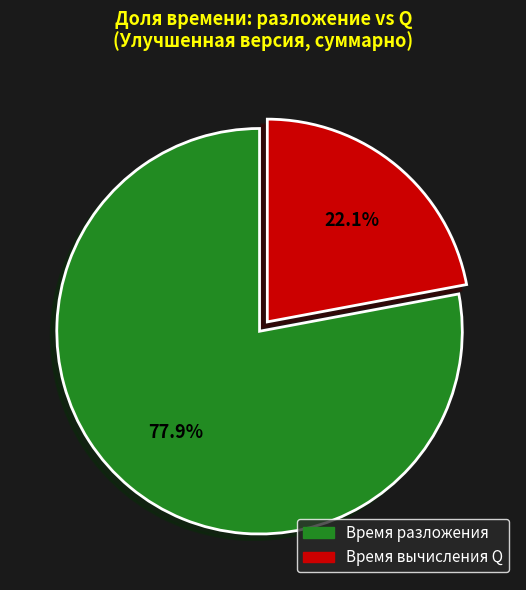

Is there any slice that represents more than half of the pie?

Yes